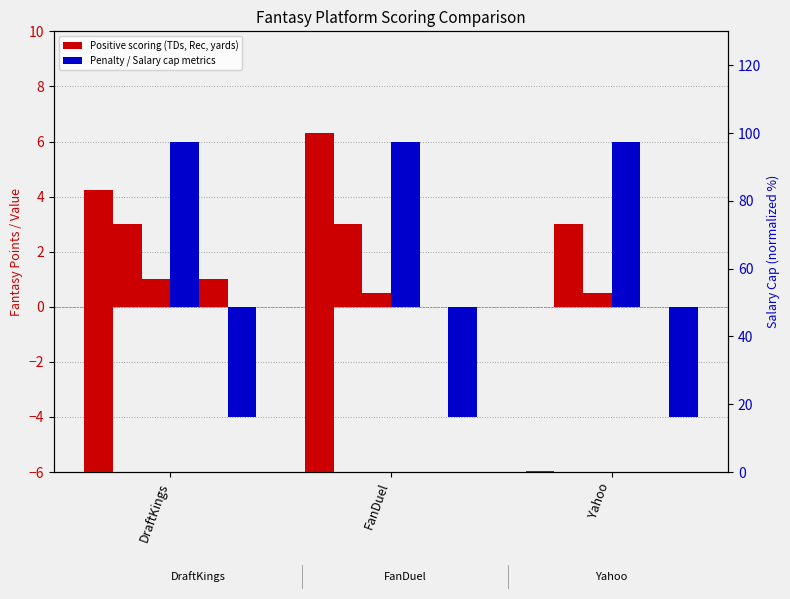

What is the label of the 1st bar from the left?

DraftKings